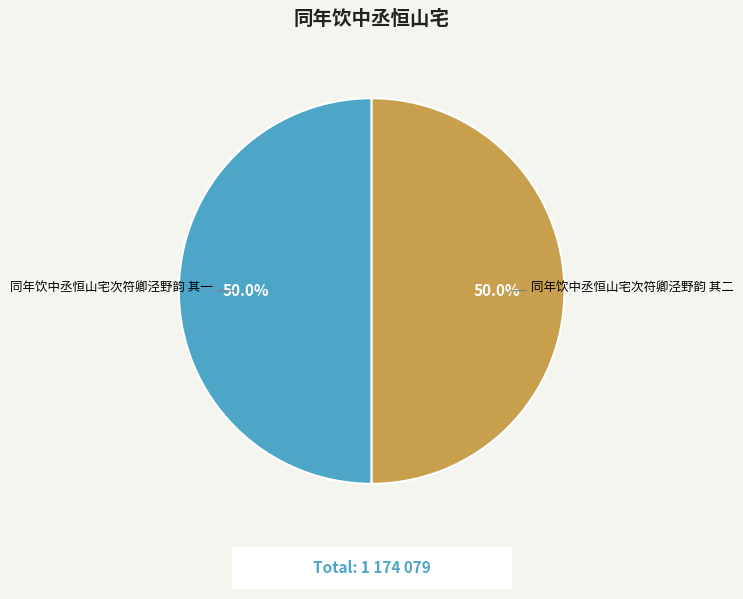

Combined, do 同年饮中丞恒山宅次符卿泾野韵 其二 and 同年饮中丞恒山宅次符卿泾野韵 其一 account for over 50%?

Yes